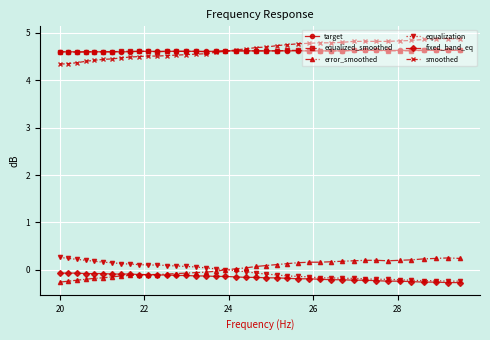

True or false: equalized_smoothed and equalization intersect in this chart.

False